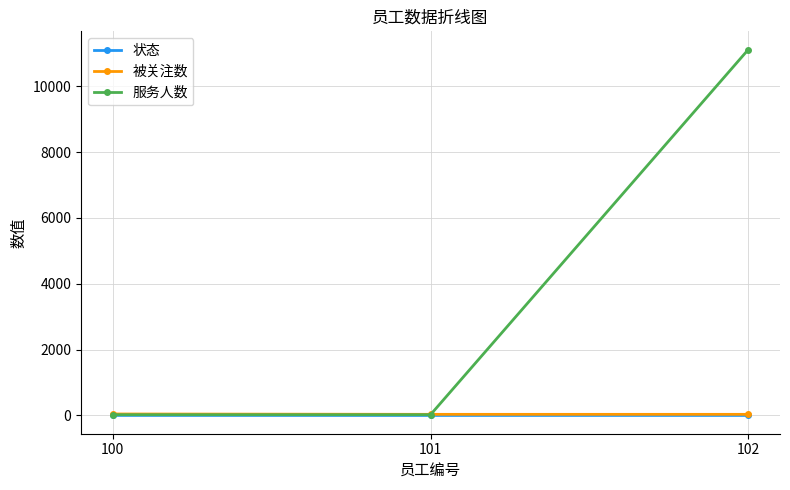

How many 被关注数 values are between 33 and 44?

3